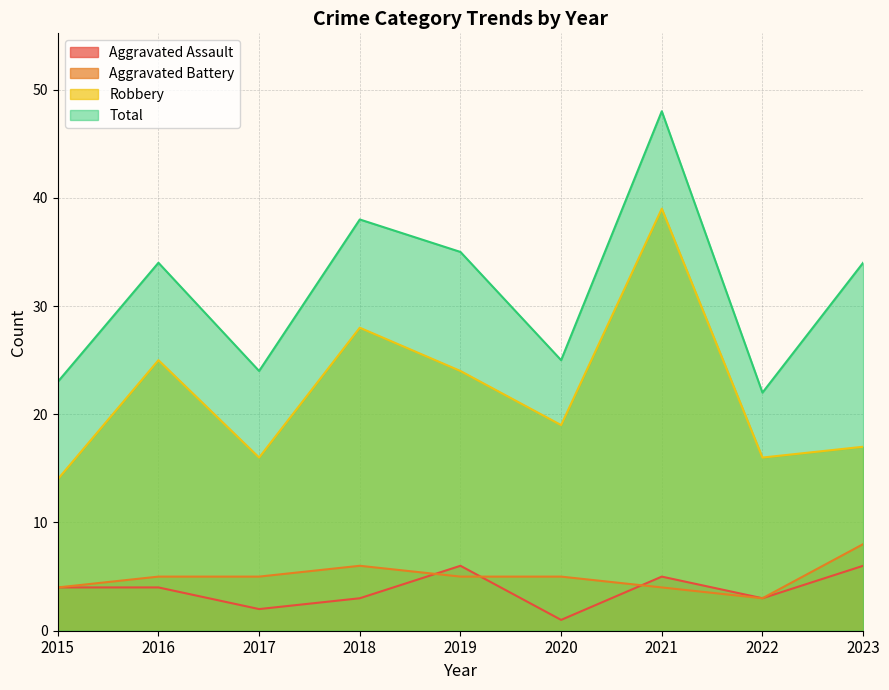

How many data points in Aggravated Assault are above 4?

3